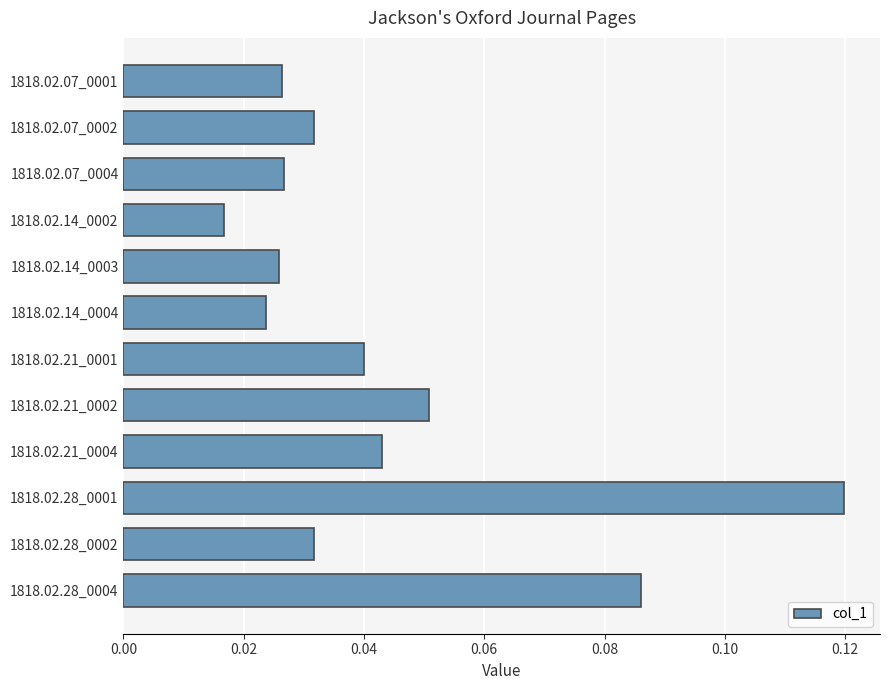

What is the sum of all values?

0.5